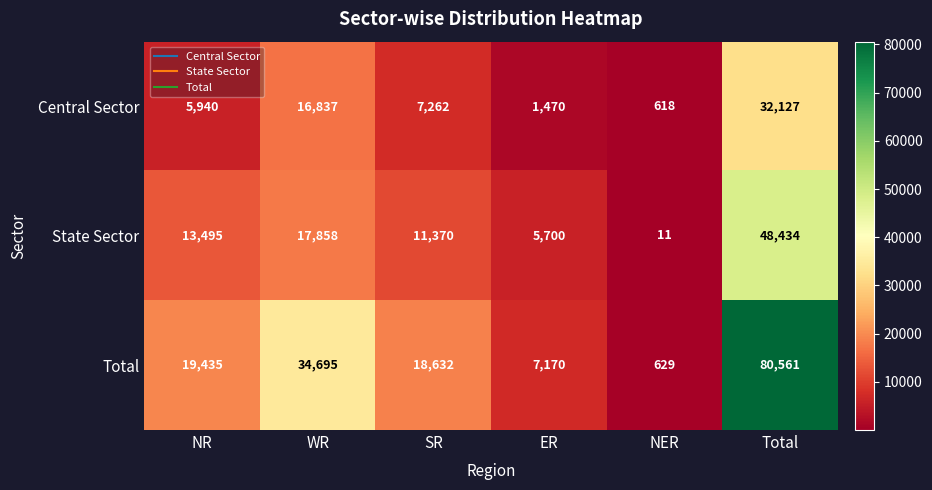

What is the total value across all series at NER?

1258